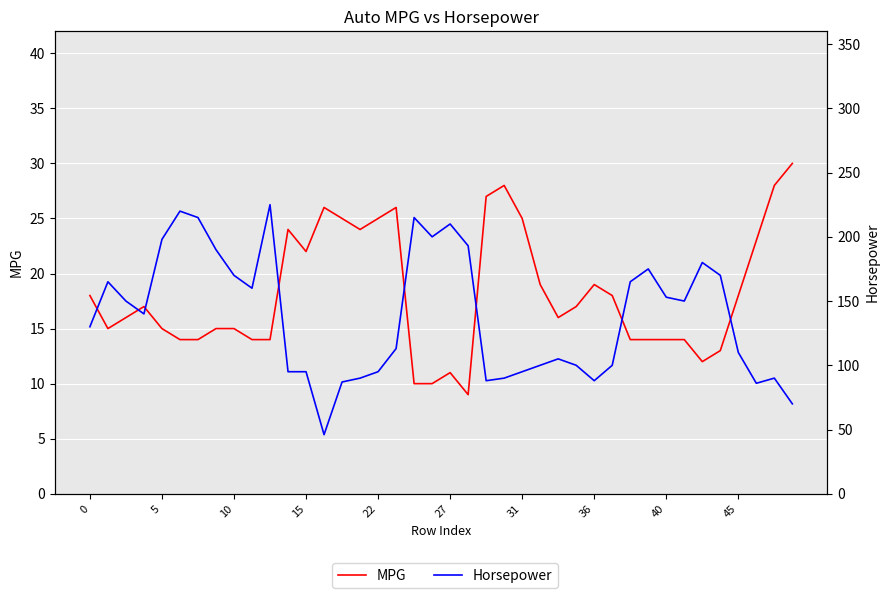

True or false: Horsepower has a value of 164 at 31.

False